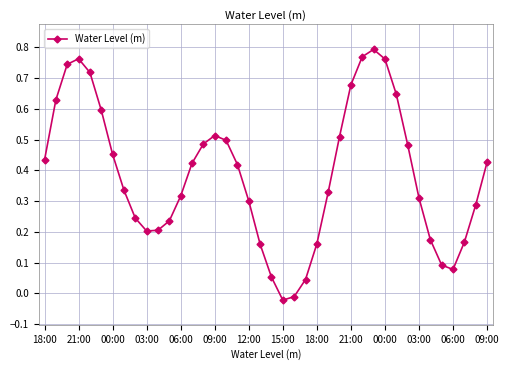

True or false: the data has more than 0 interior local peaks.

True